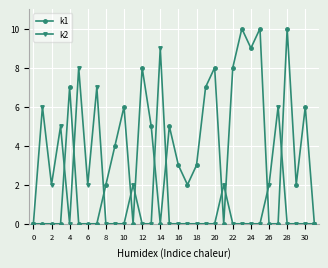

How many data points does each series have?

32